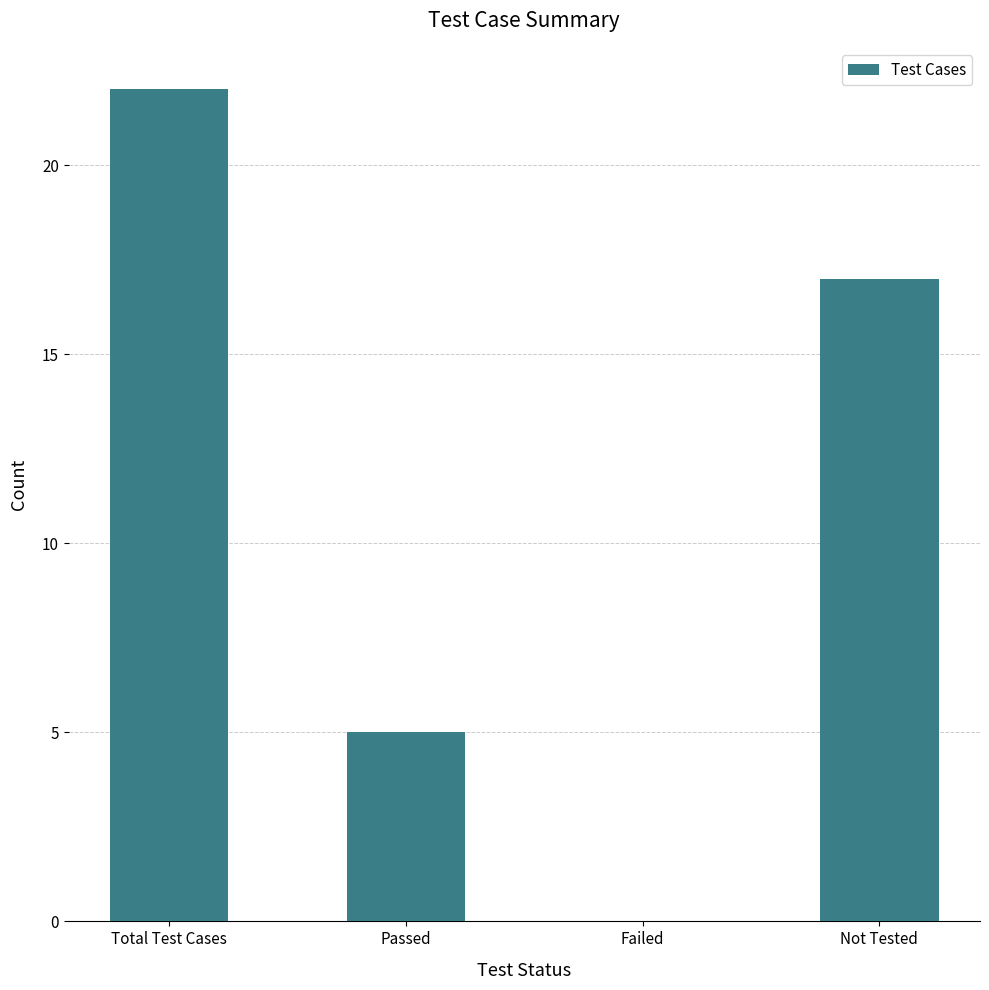

How many positive values are there?

3